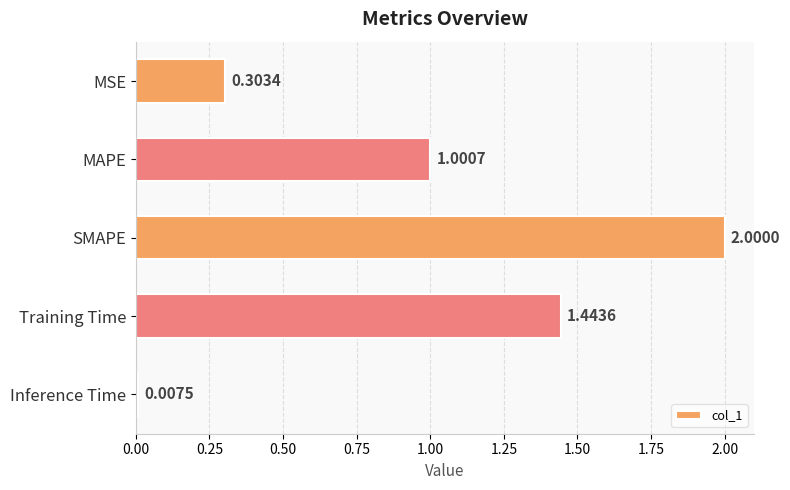

List the labels in order of value, smallest first.

Inference Time, MSE, MAPE, Training Time, SMAPE